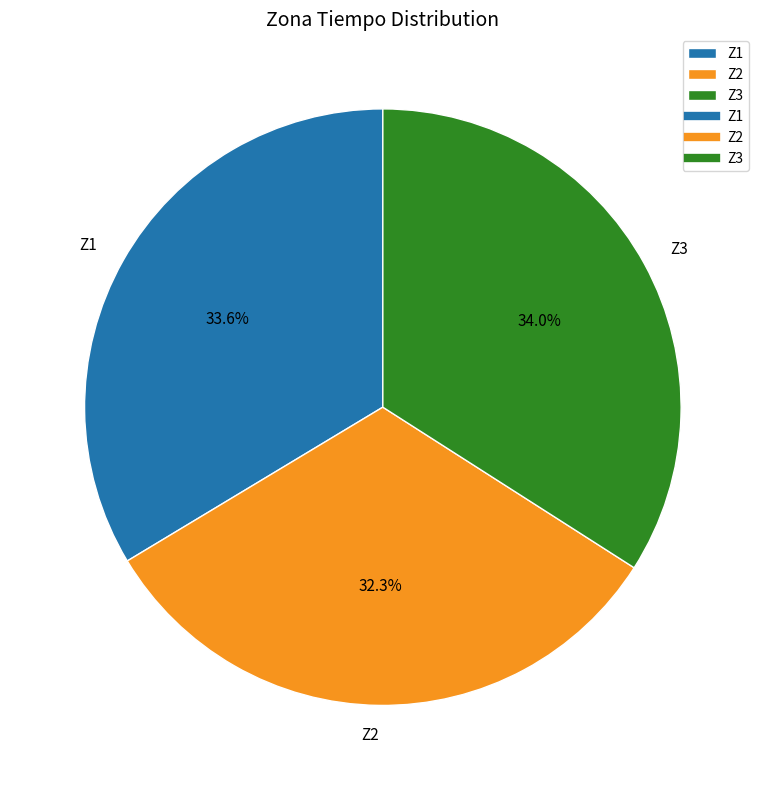

To the nearest percent, what is the combined percentage of Z2 and Z3?

66%